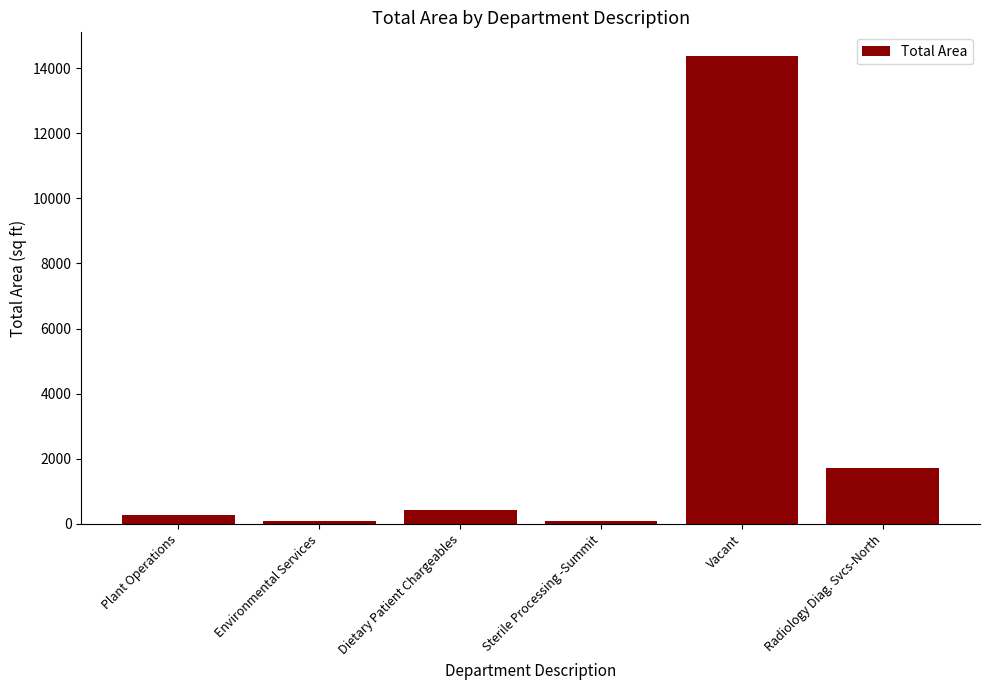

The value at Vacant is 7625.1. True or false?

False